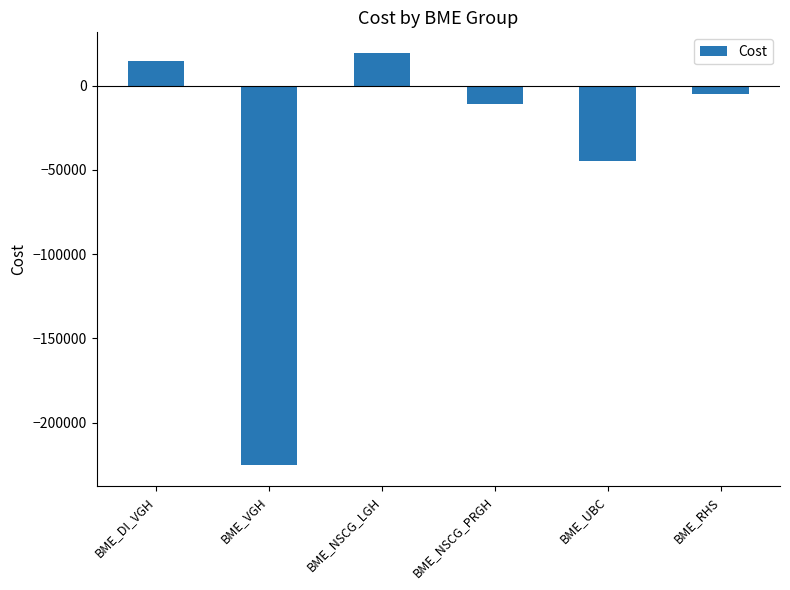

How many bars are there in total?

6